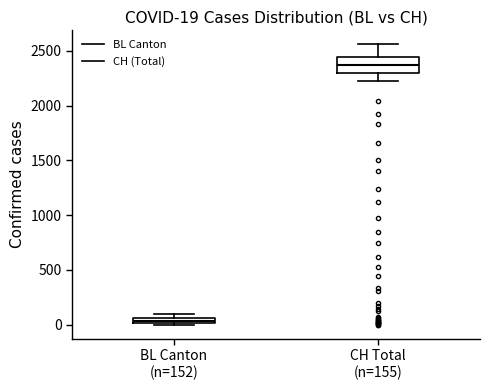

Comparing the boxes themselves (not the whiskers), which one is the tallest?

CH Total (n=155)